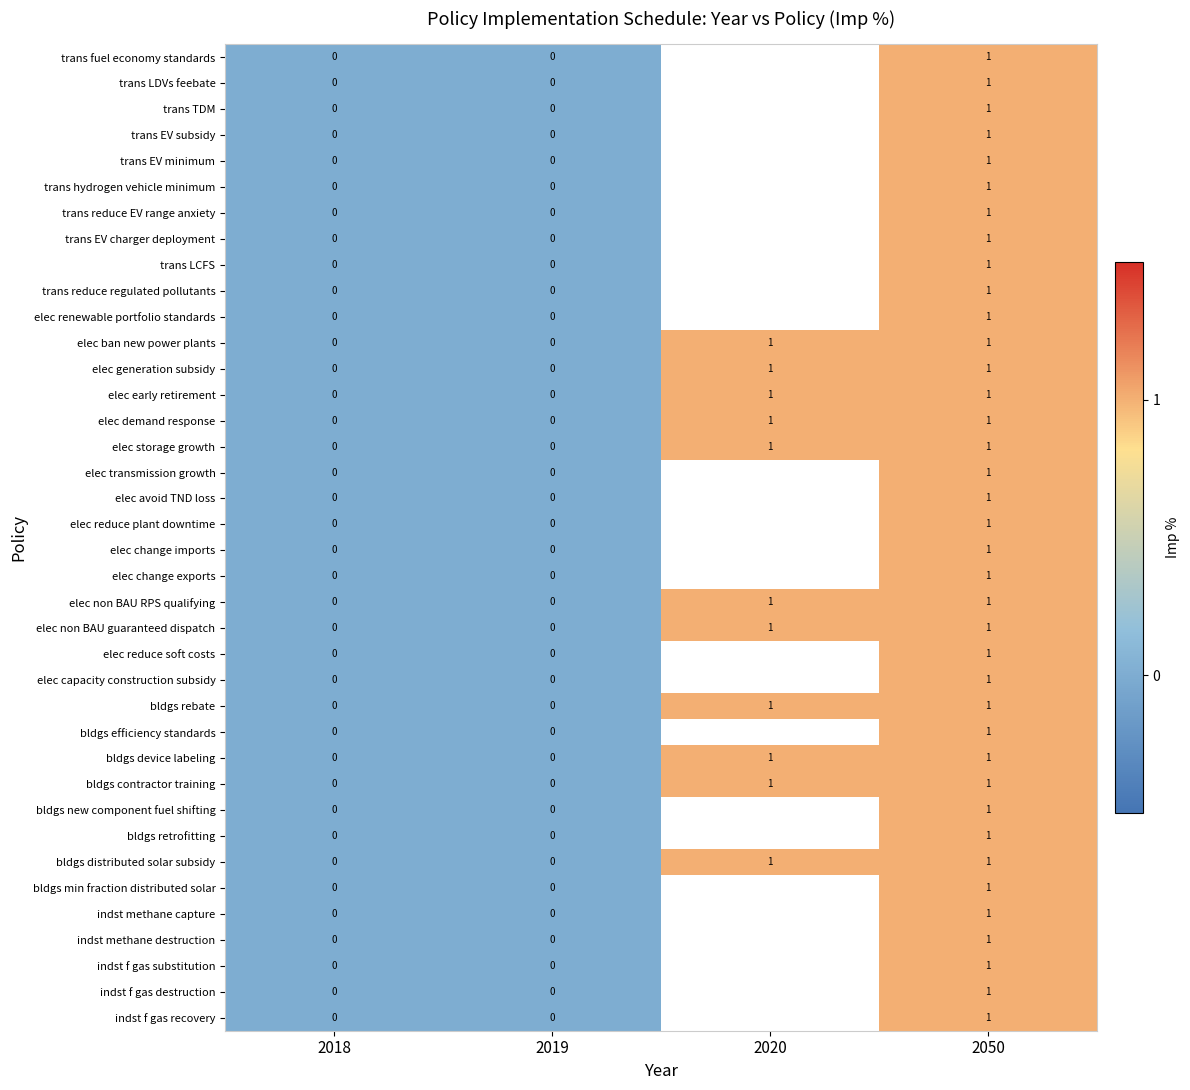

True or false: bldgs rebate has a value of 0 at 2018.

True